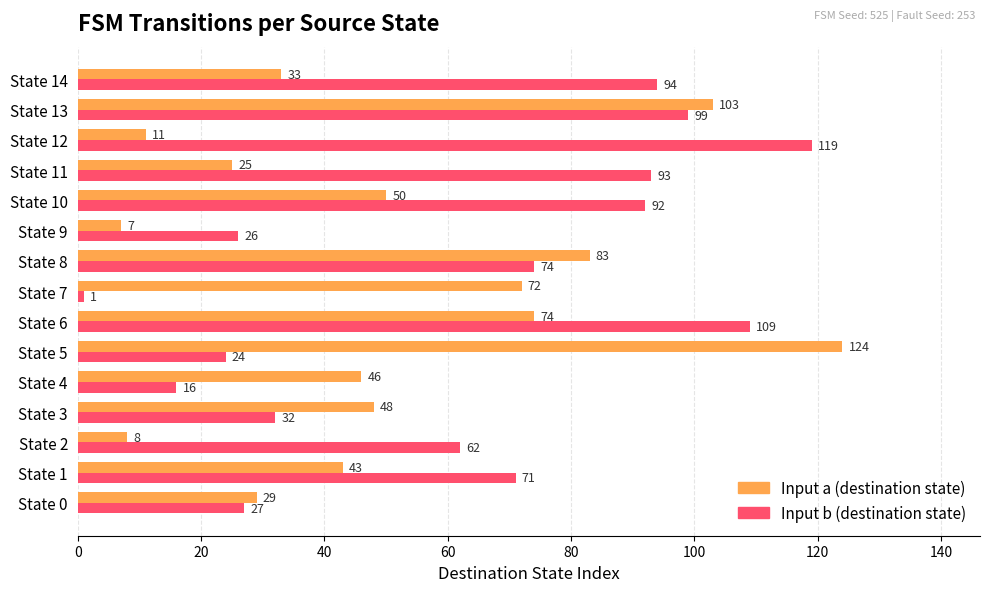

Between State 5 and State 9, which series saw the biggest shift?

Input a (destination state)